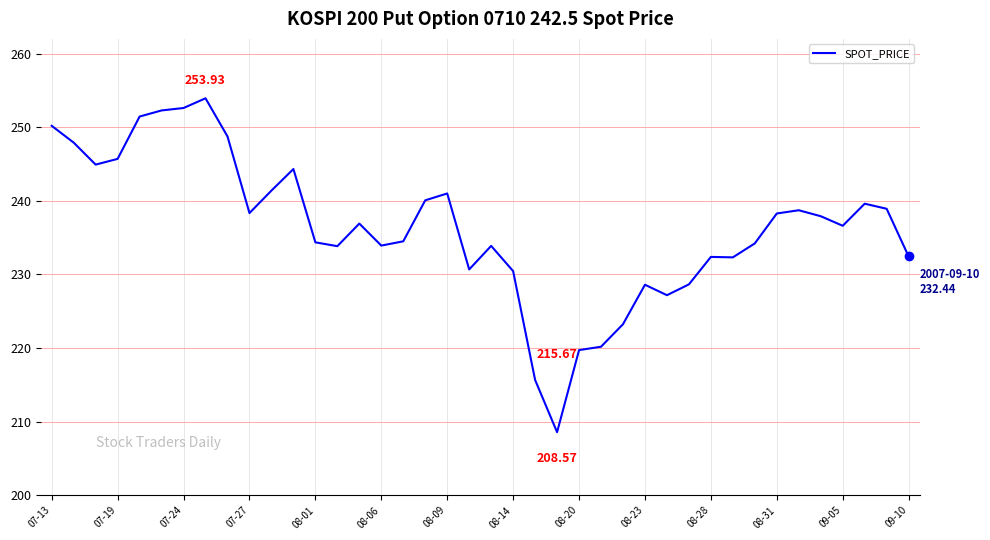

How many lines are shown in the chart?

1